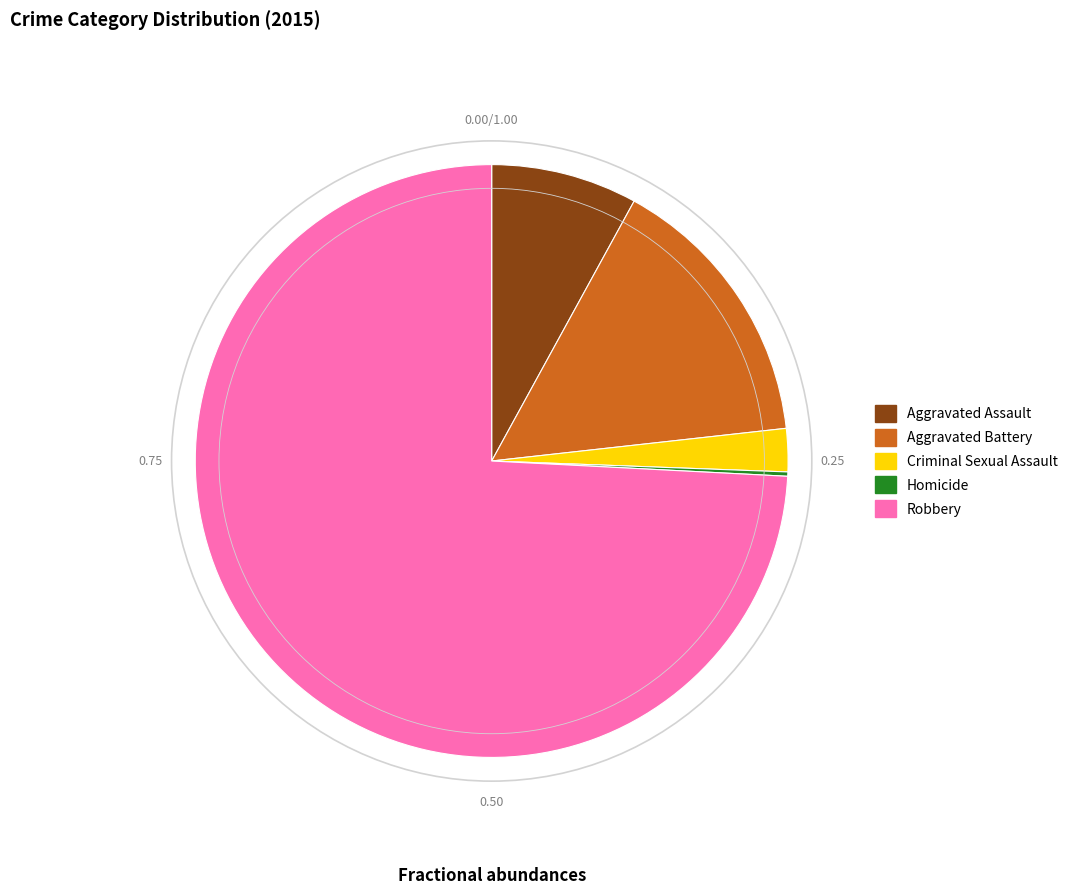

What is the largest slice in the pie chart?

Robbery